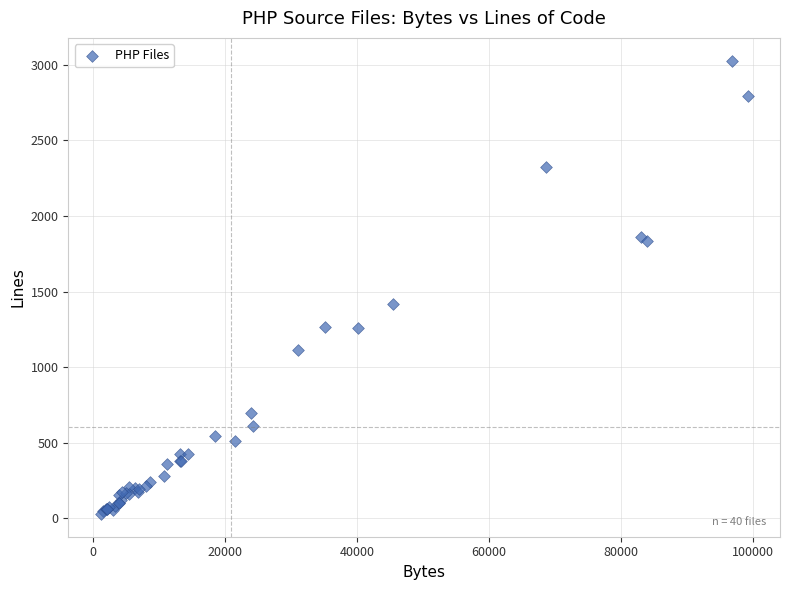

What Y value in the scatter plot is closest to 1528?

1421